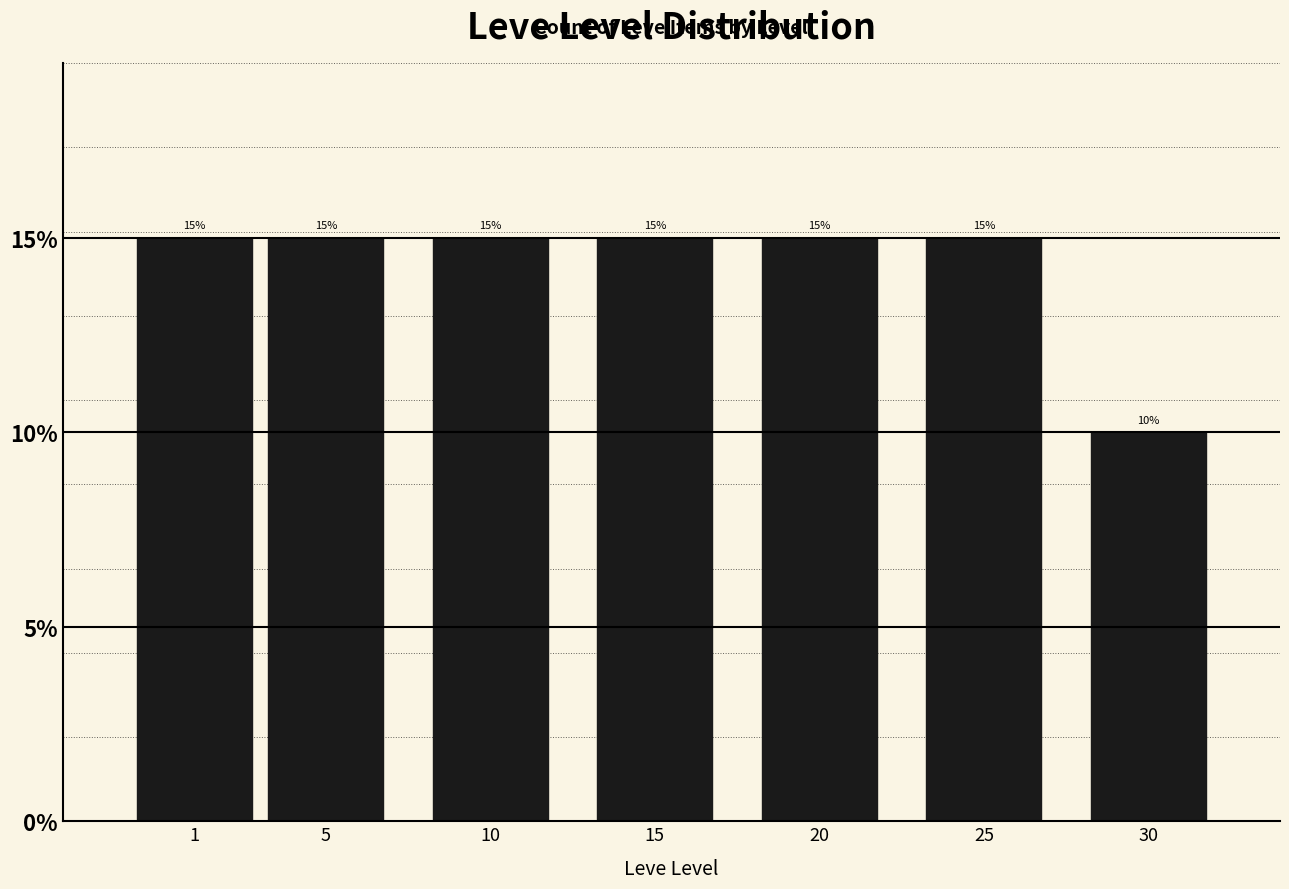

Are the bars horizontal?

No